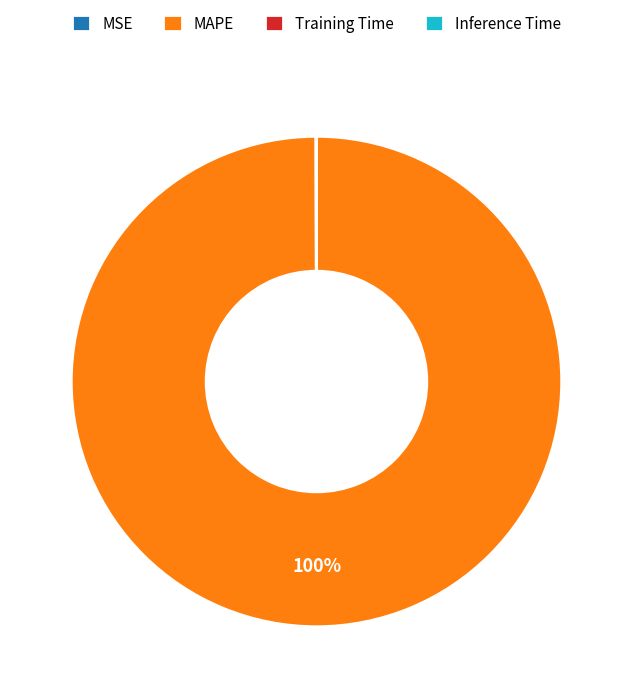

Which category has the biggest portion of the pie?

MAPE